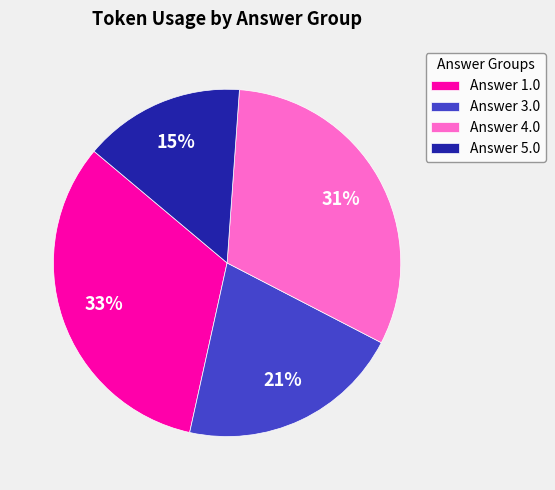

To the nearest percent, what is the average slice percentage?

25%